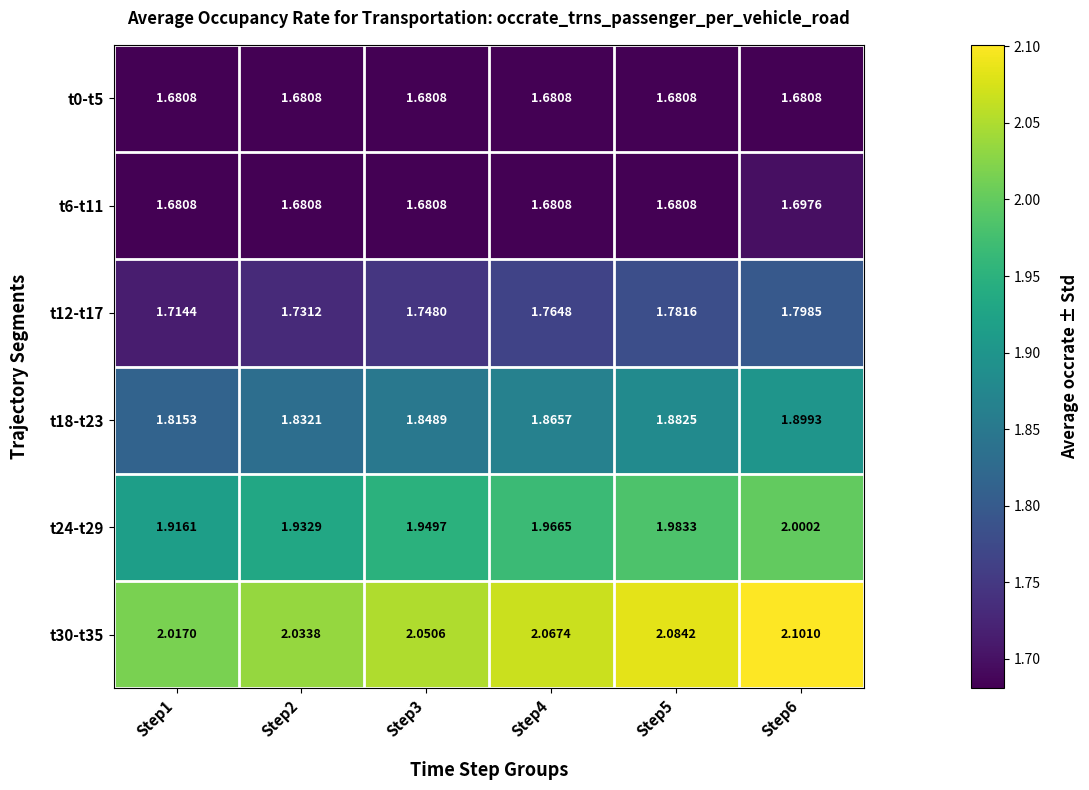

Is the value of t24-t29 at Step4 greater than the value of t6-t11 at Step4?

Yes